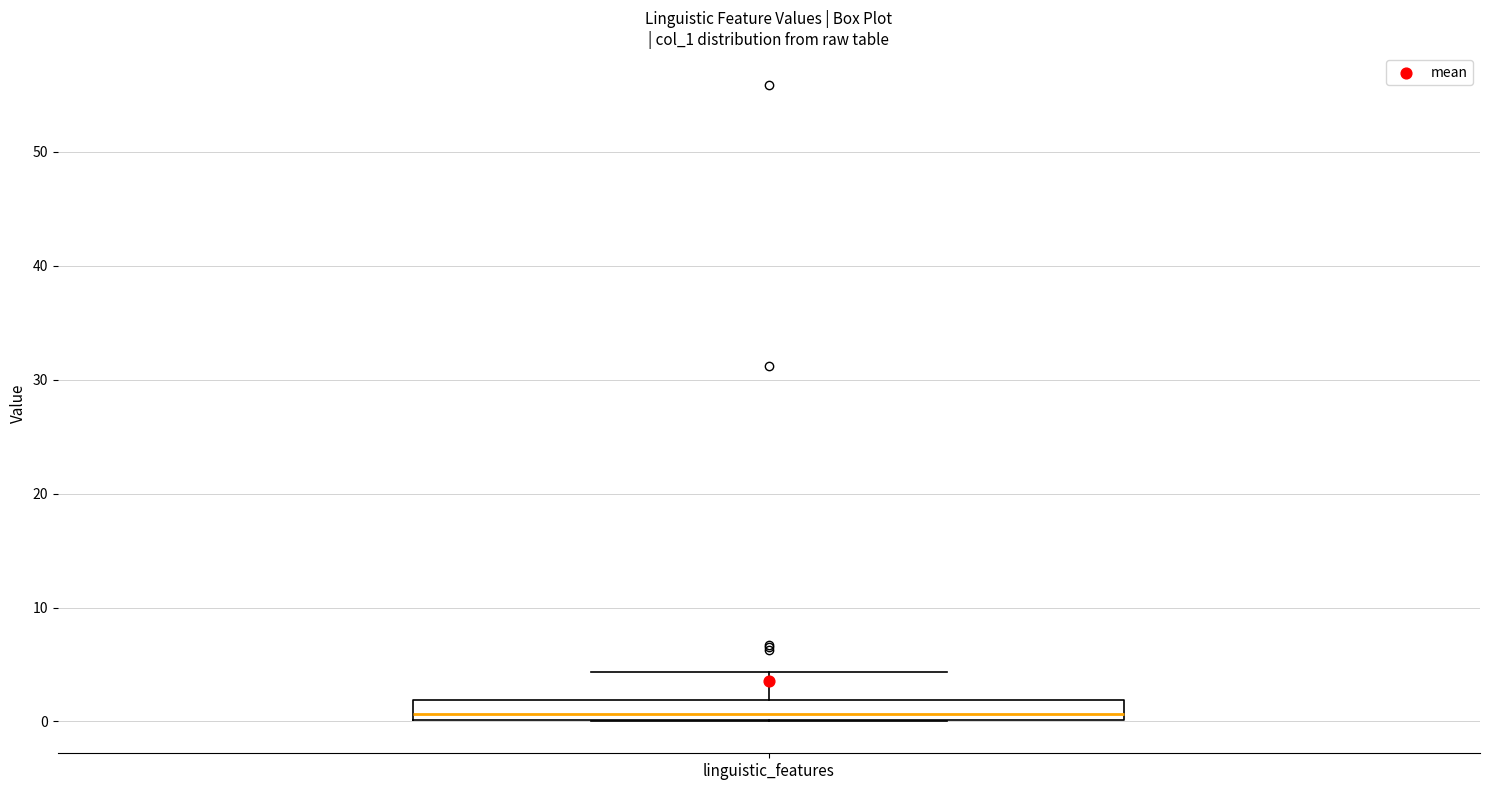

Transcribe this box plot: give where the median line is, the range the box spans, and where the two whiskers end, as read against the y-axis. The values are not printed on the chart, so give them approximately, as read against the axis.

median 1, box 0 to 2, whiskers 0 to 4